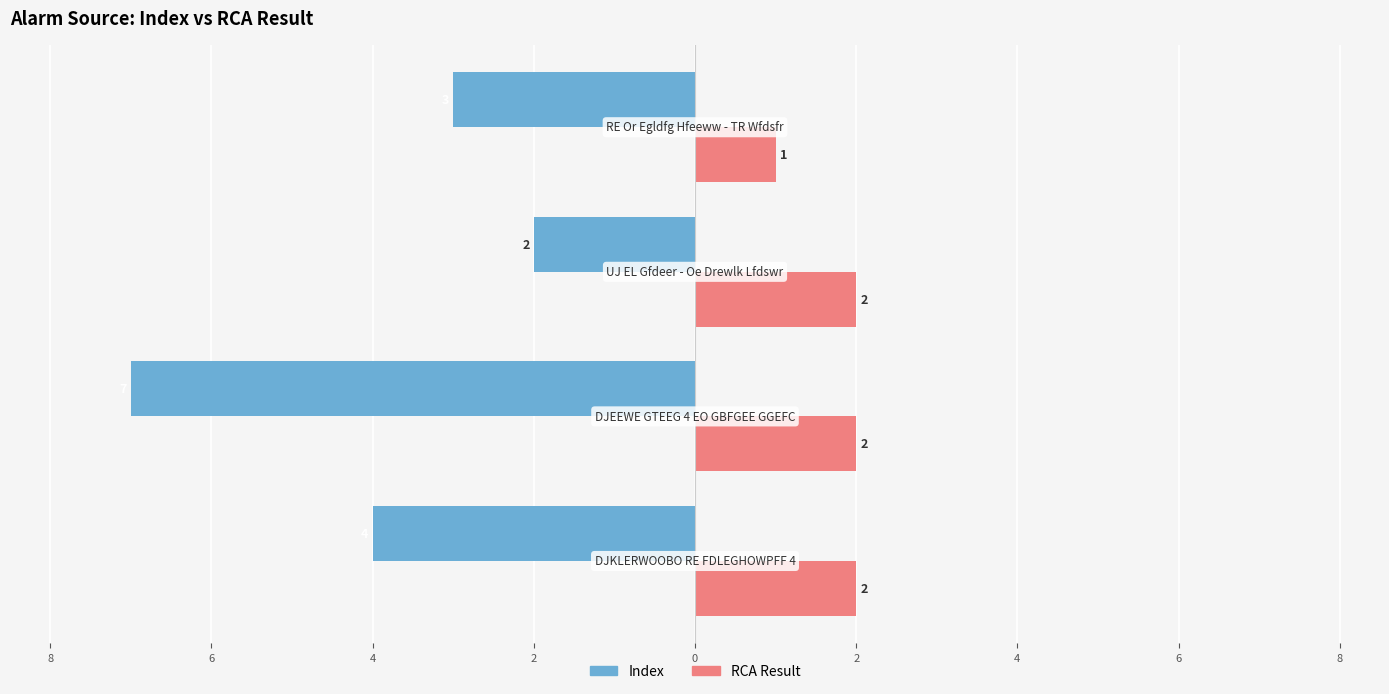

What are all the series names shown in the legend?

Index, RCA Result